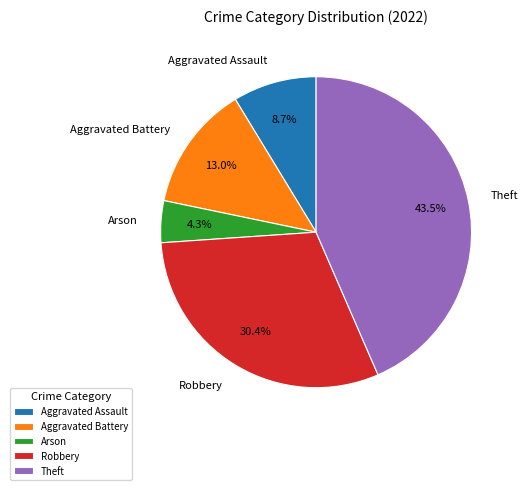

Is the sum of Arson and Aggravated Assault greater than half?

No